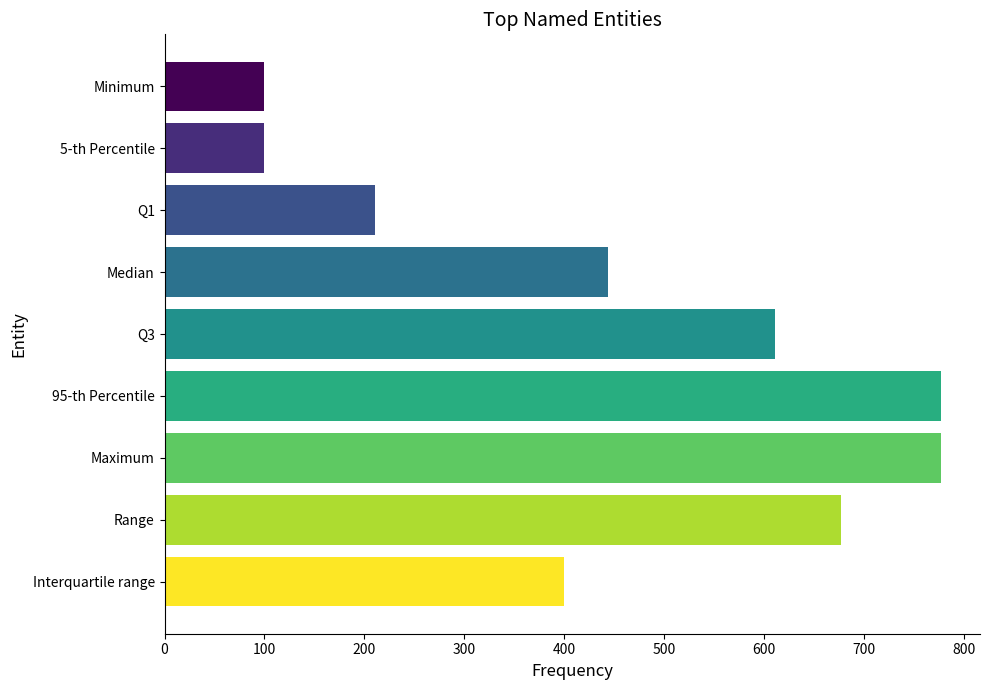

True or false: the data shows 166.6 at Minimum.

False